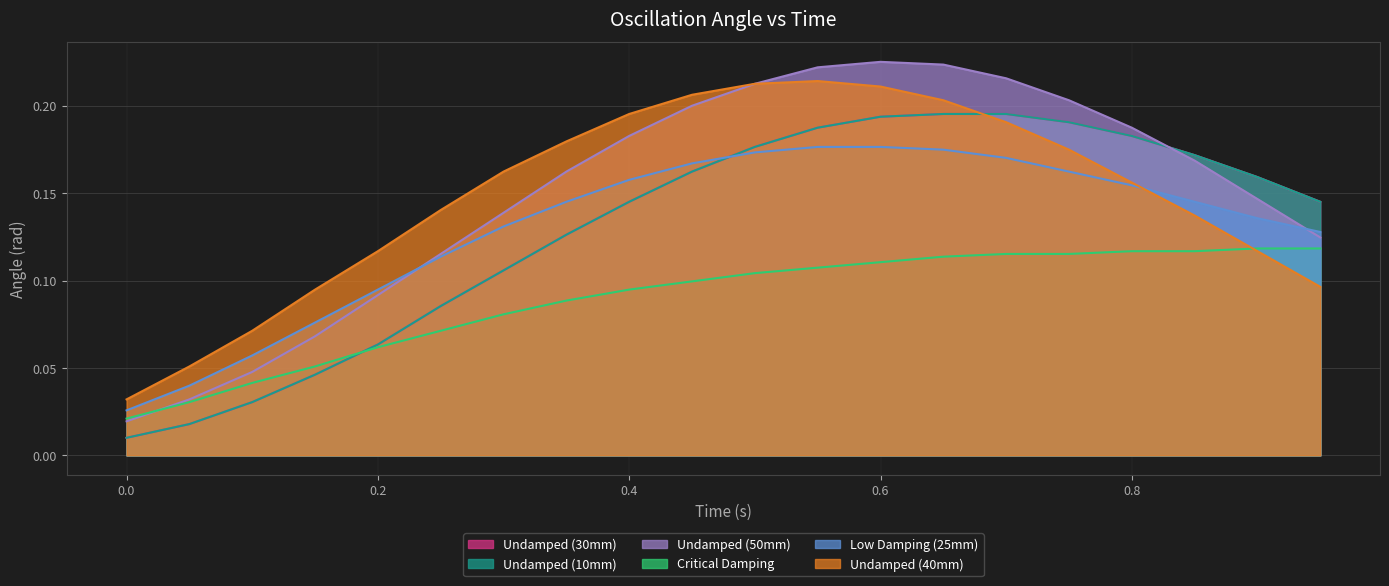

What is the value of the Undamped (40mm) point at the 18th from the left?

0.1